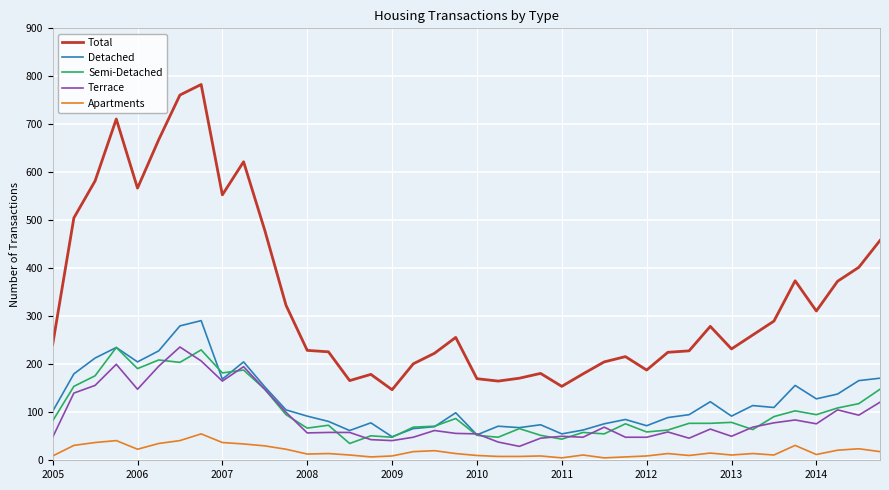

Which series has the largest range (max minus min)?

Total